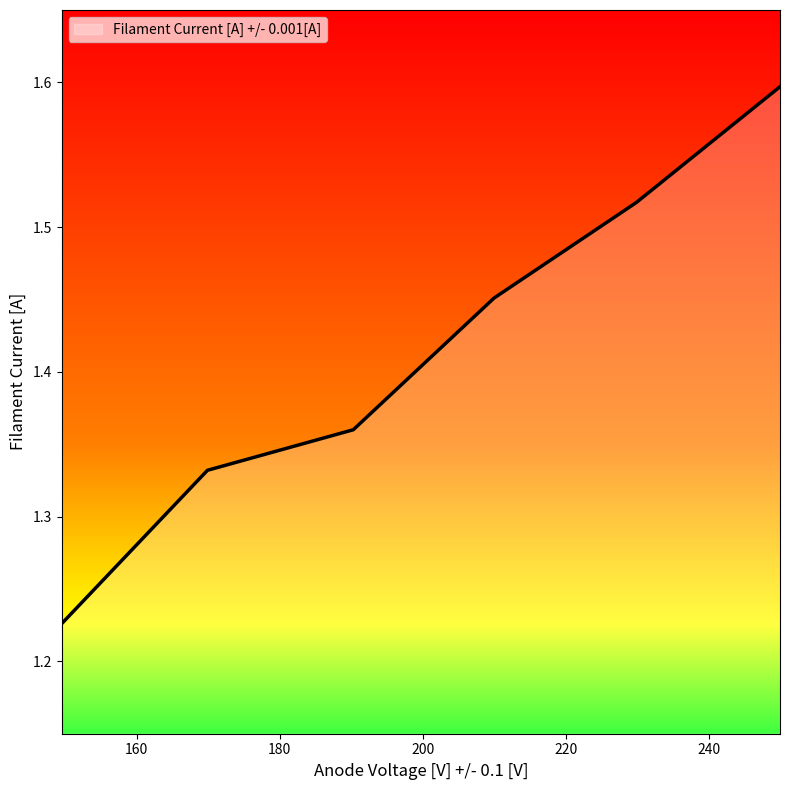

Count the values in the range 1 to 2.

6